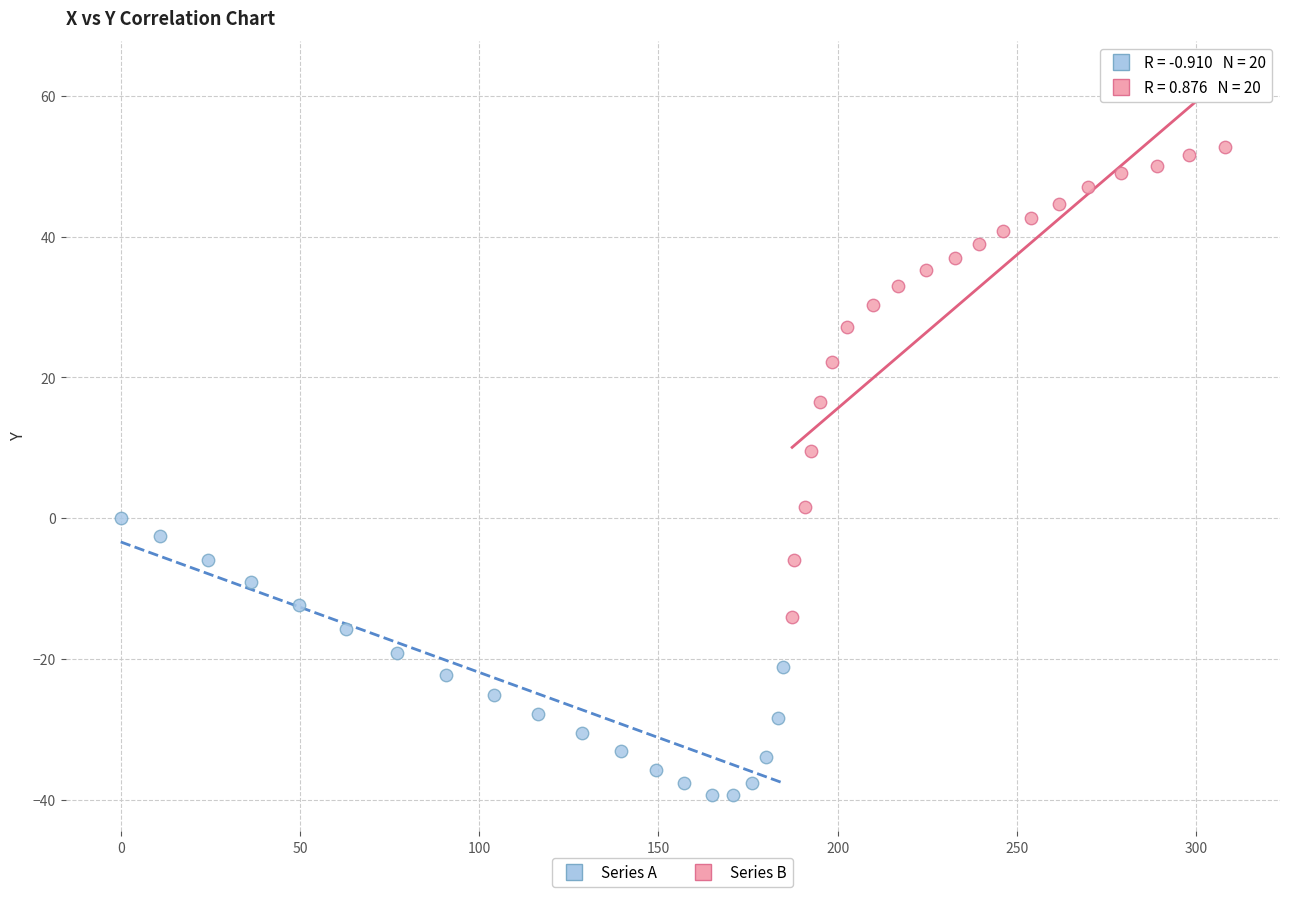

Which series contains the lowest Y value?

Series A